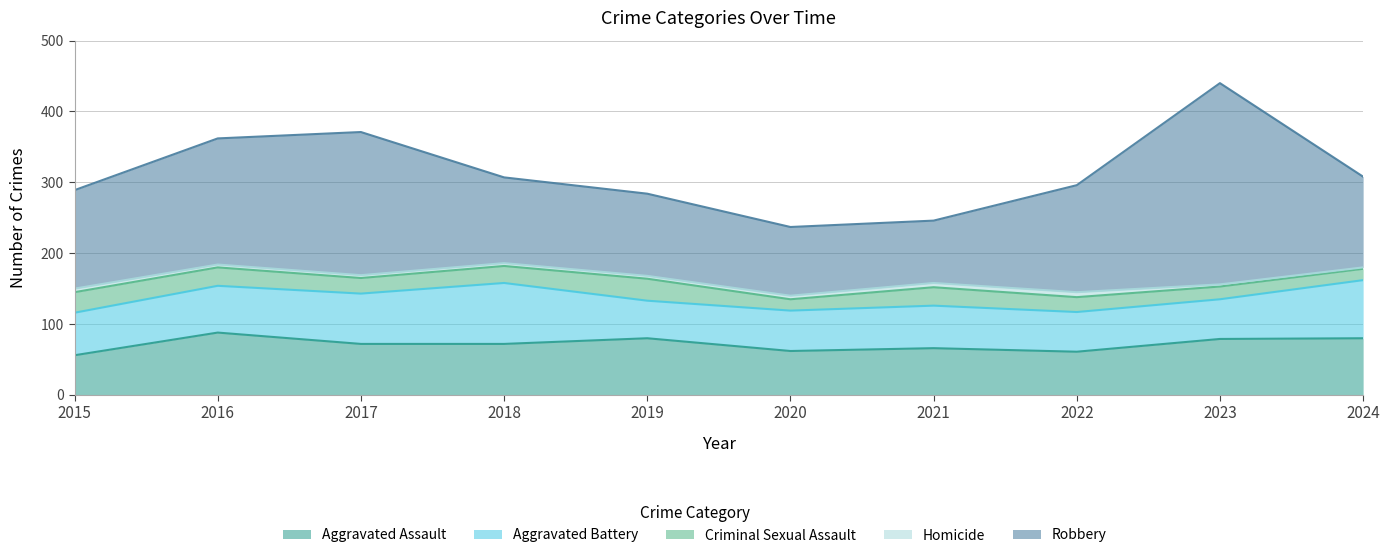

What are all the series names shown in the legend?

Aggravated Assault, Aggravated Battery, Criminal Sexual Assault, Homicide, Robbery